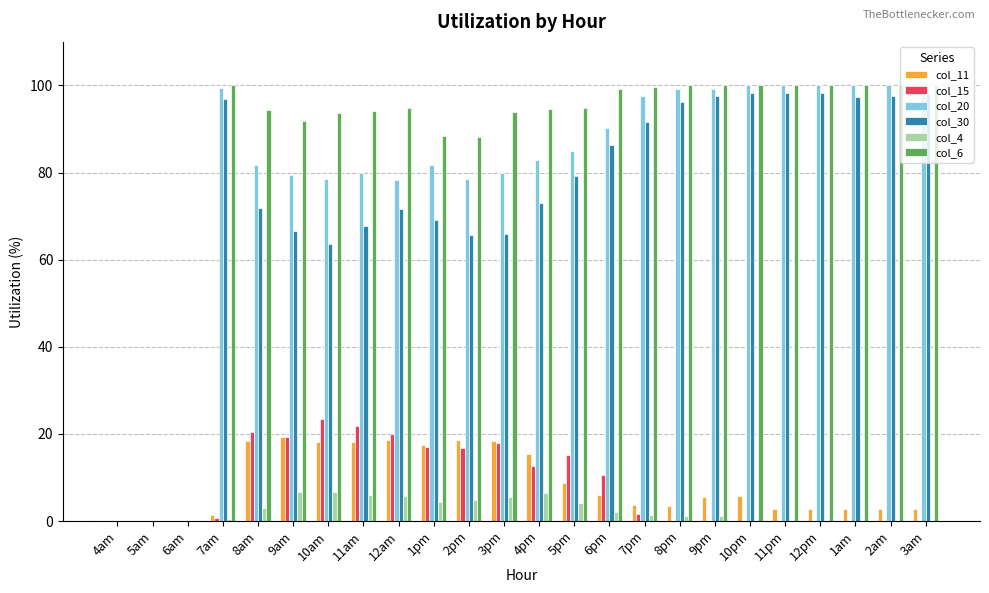

What is the difference between the col_30 values at 7am and 2am?

0.6